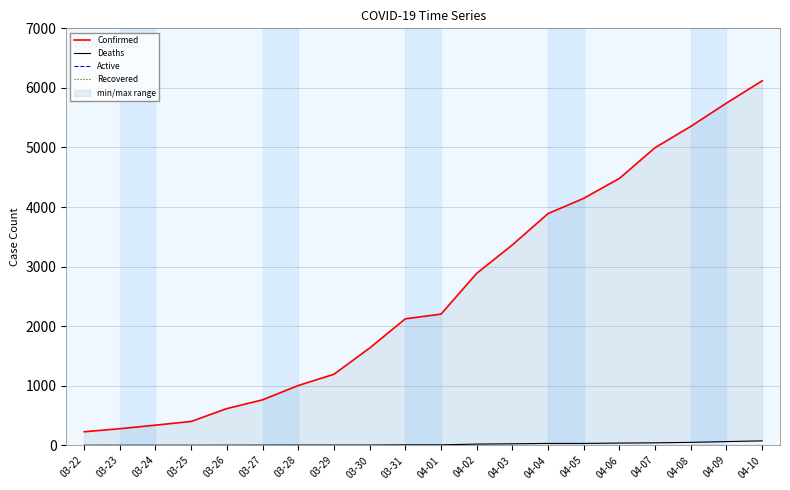

True or false: Recovered and Confirmed intersect in this chart.

False